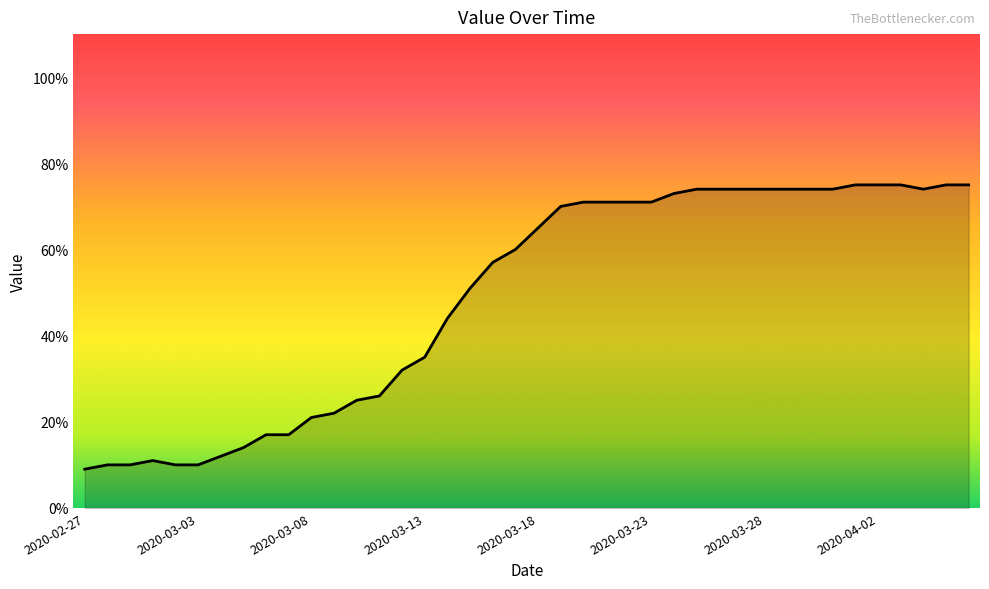

What is the difference between the maximum and minimum values?

66